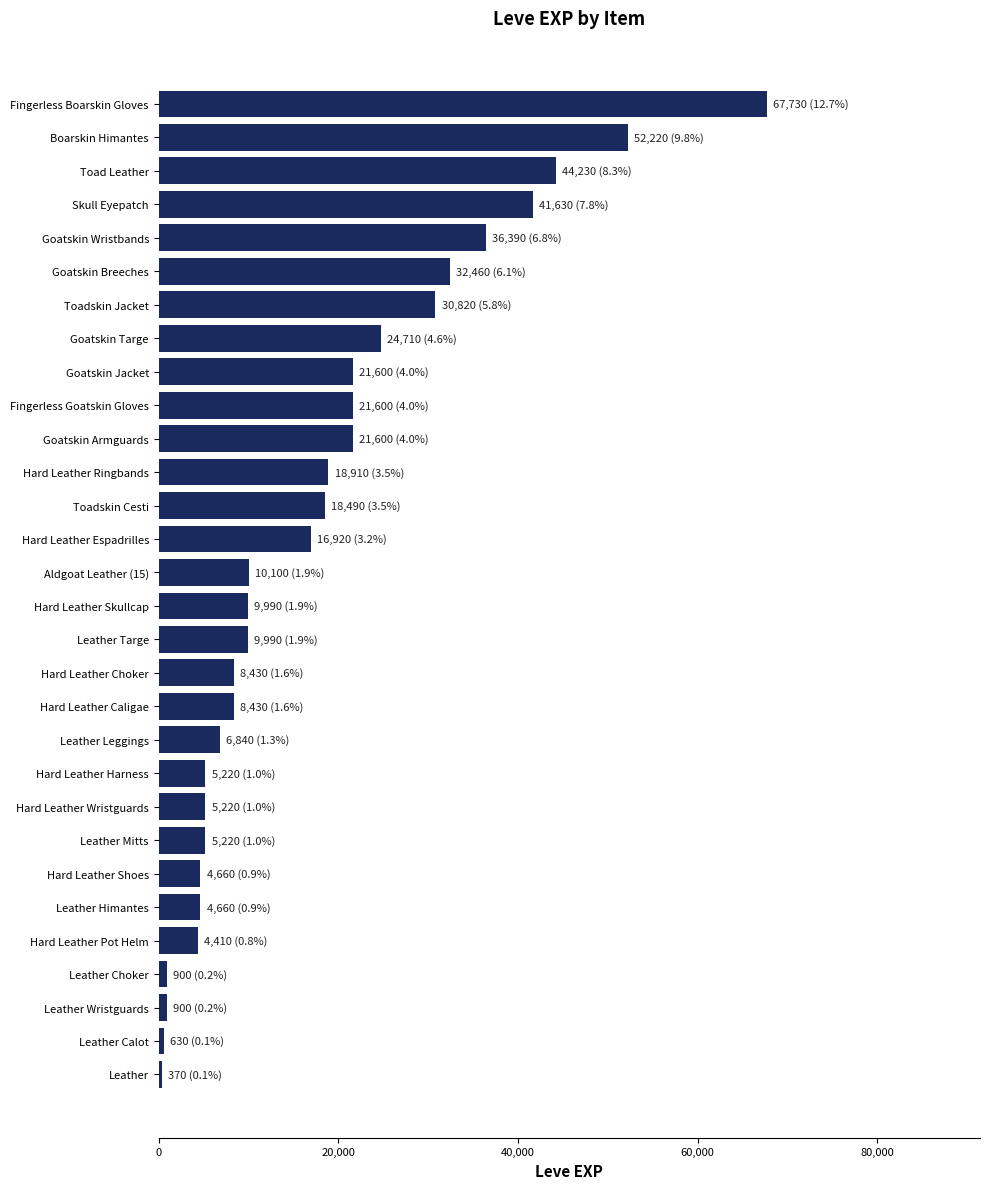

Which has a higher value, Hard Leather Caligae or Toad Leather?

Toad Leather